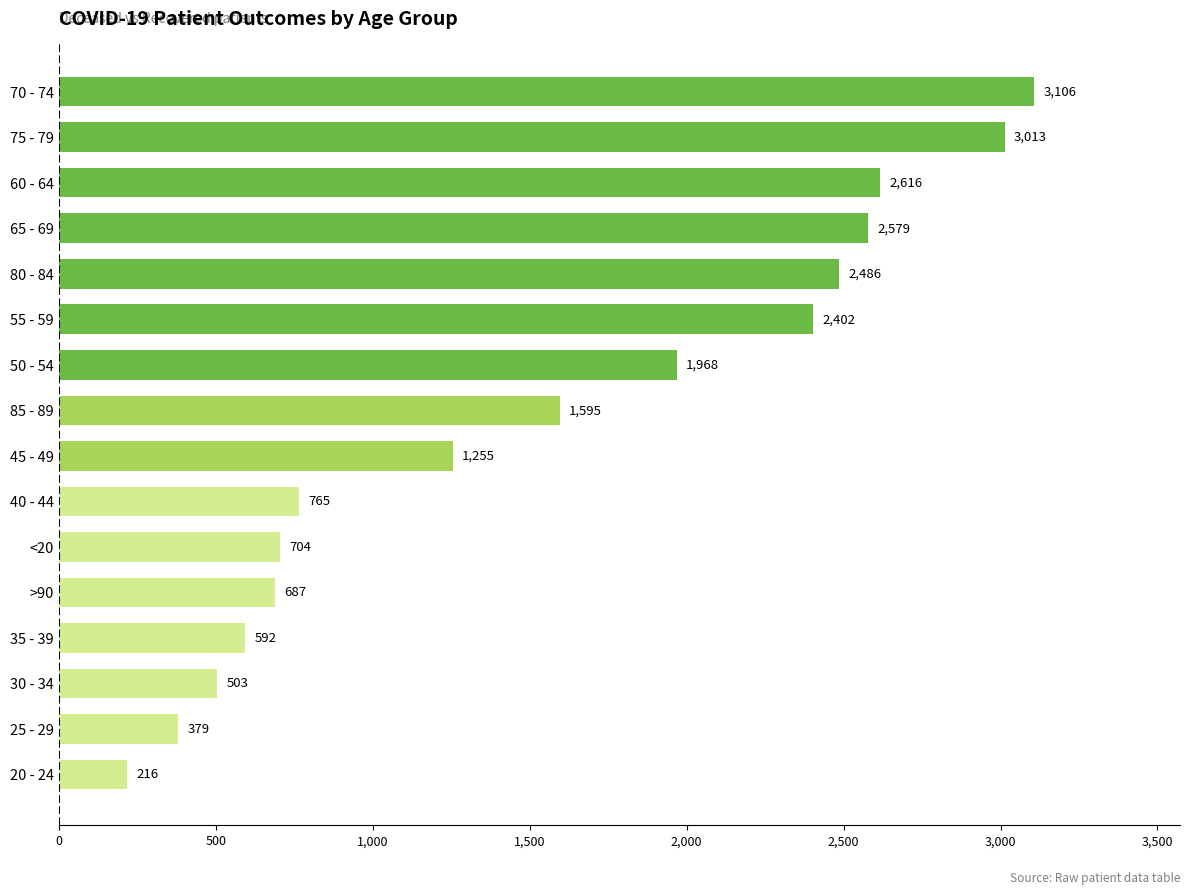

Which has a higher value, 80 - 84 or >90?

80 - 84